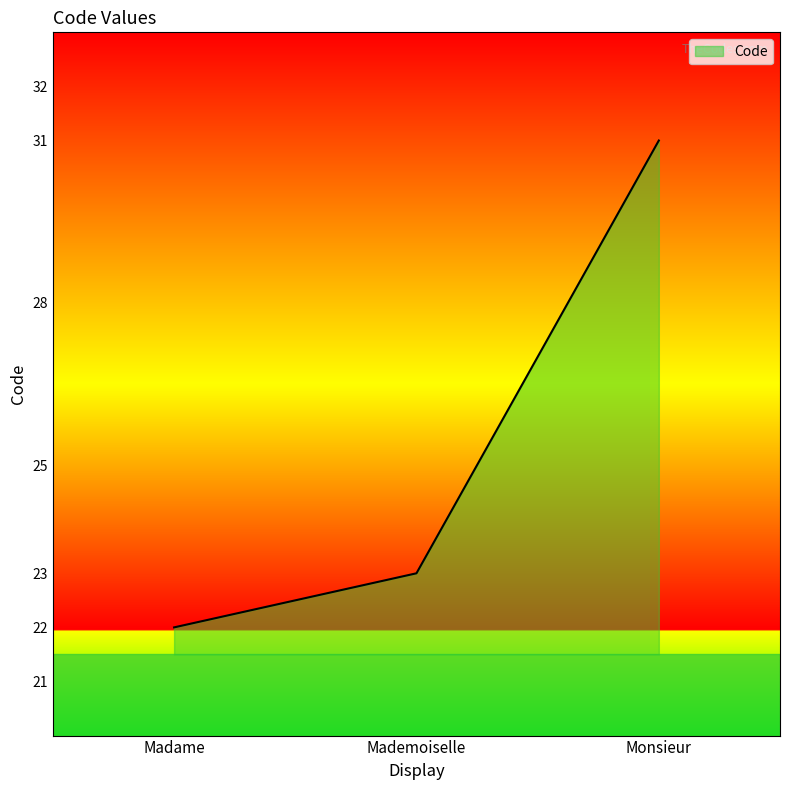

The chart shows a value of 39 at Madame. True or false?

False